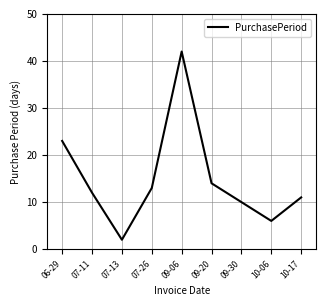

Where does the data first go above 12?

06-29